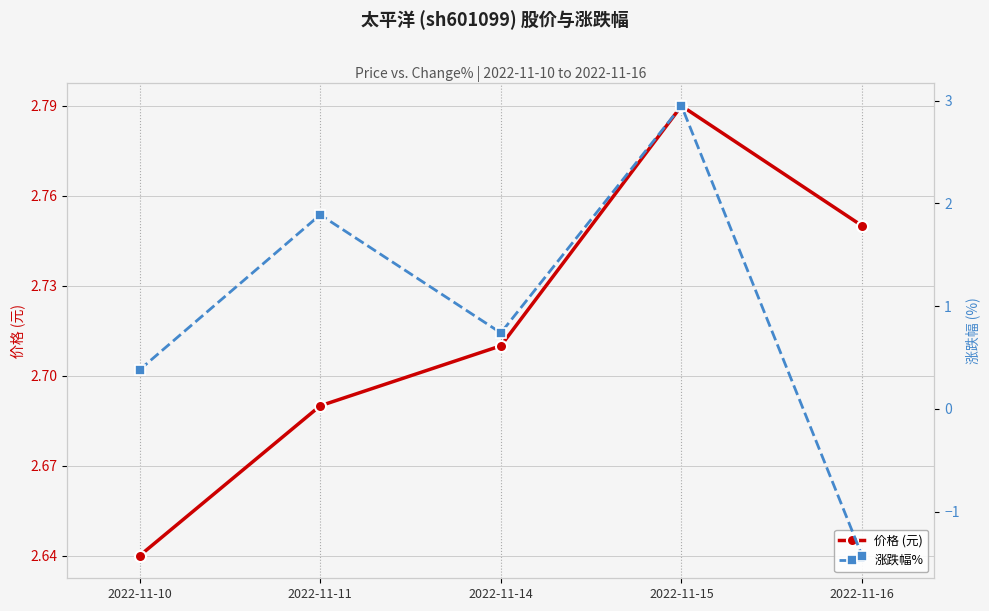

How many times do 涨跌幅% and 价格 (元) cross each other?

2